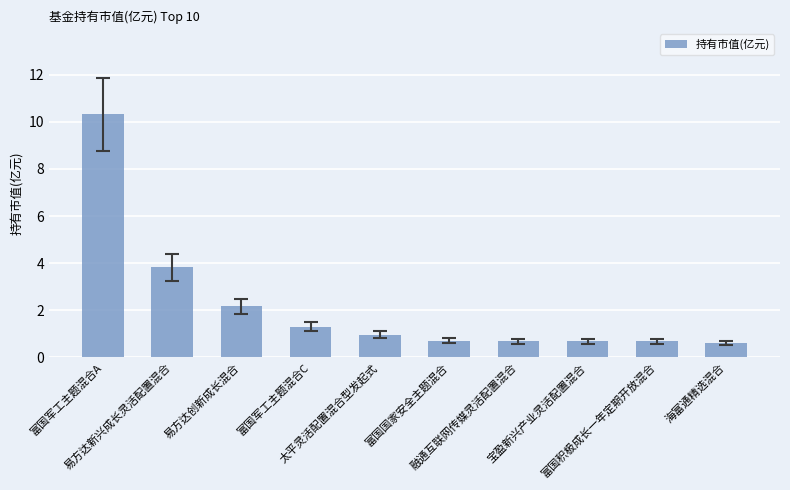

Reading right to left, what are all the values shown in this chart?

海富通精选混合=0.6	富国积极成长一年定期开放混合=0.7	宝盈新兴产业灵活配置混合=0.7	融通互联网传媒灵活配置混合=0.7	富国国家安全主题混合=0.7	太平灵活配置混合型发起式=1.0	富国军工主题混合C=1.3	易方达创新成长混合=2.2	易方达新兴成长灵活配置混合=3.8	富国军工主题混合A=10.3